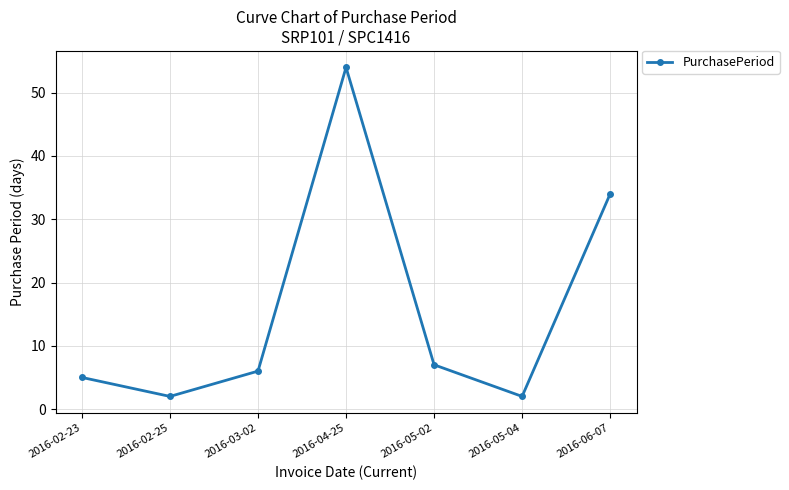

Reading left to right, transcribe all the data shown in this chart.

2016-02-23=5	2016-02-25=2	2016-03-02=6	2016-04-25=54	2016-05-02=7	2016-05-04=2	2016-06-07=34